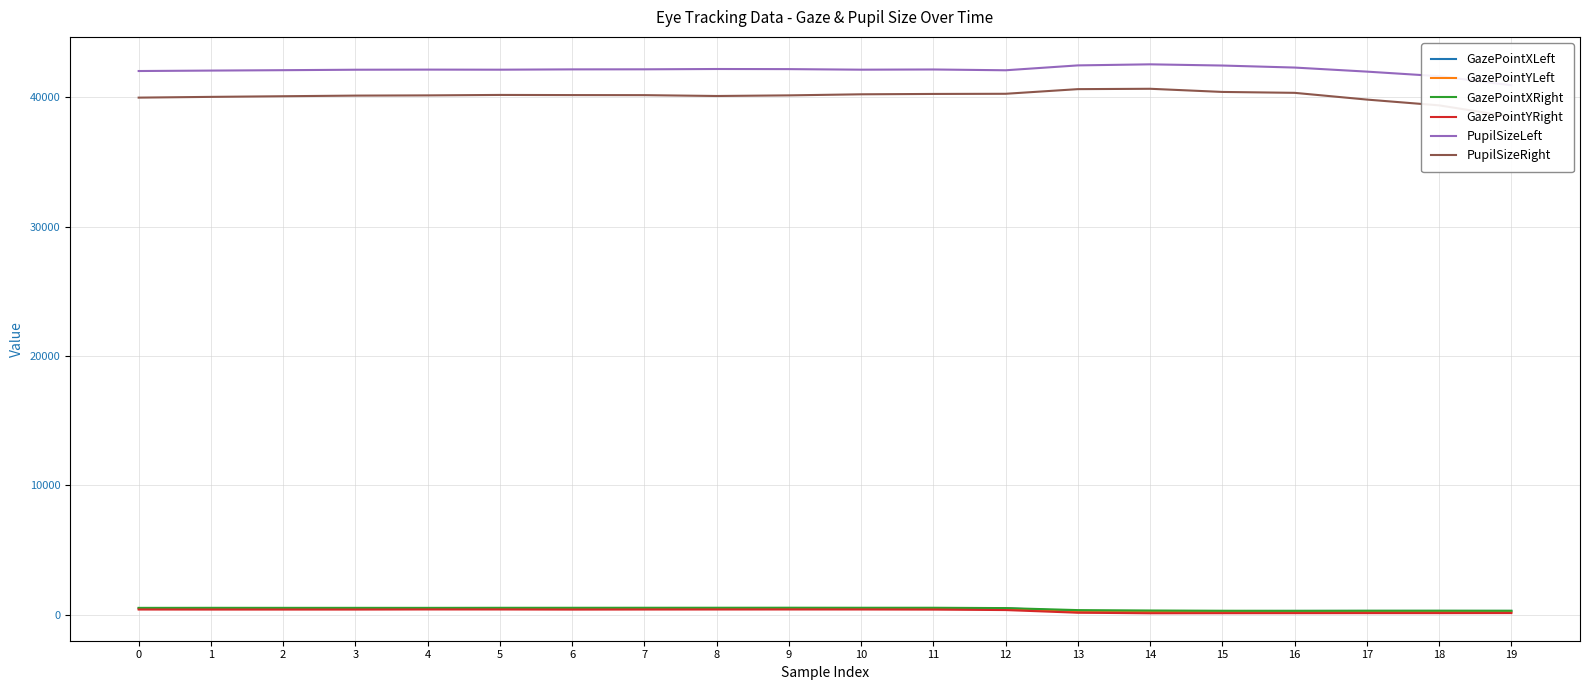

How many values in the GazePointXRight series are below 526?

10